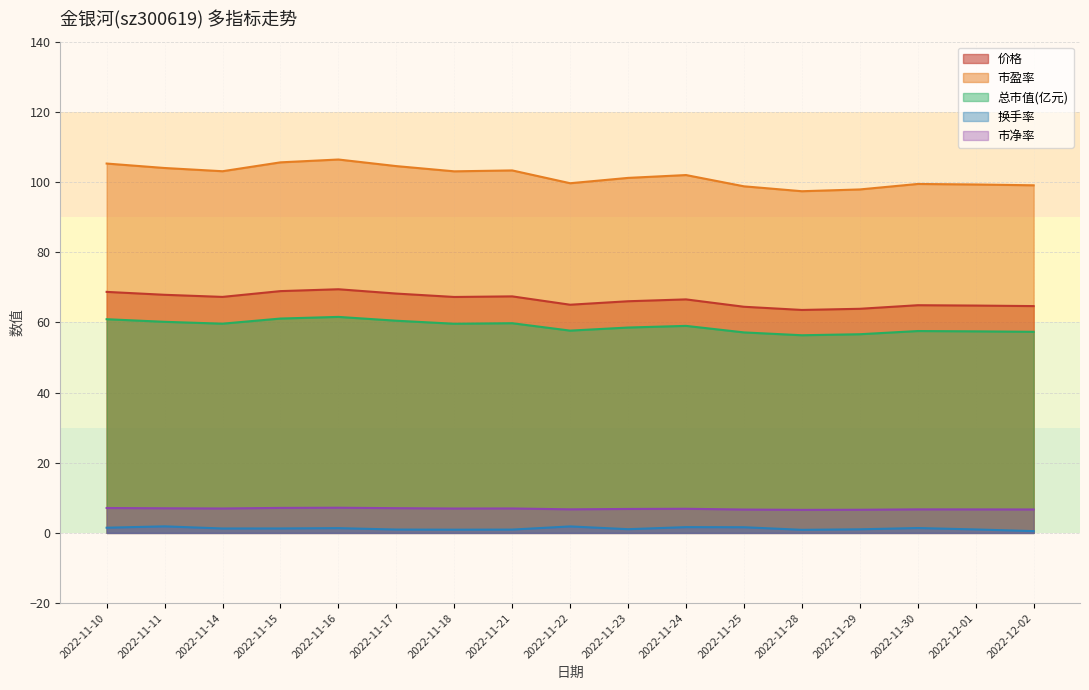

Count the number of categories in the chart.

17